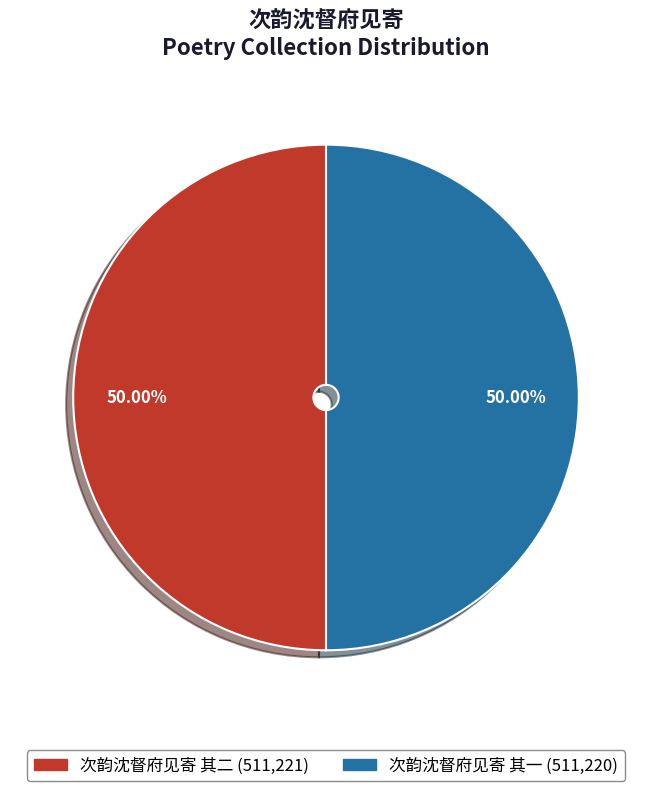

True or false: 次韵沈督府见寄 其二 accounts for 50% of the total.

True